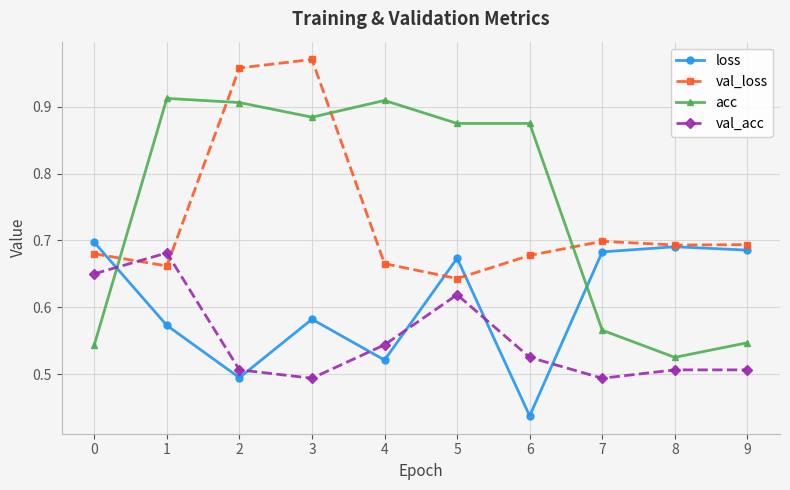

Which series has the largest range (max minus min)?

acc